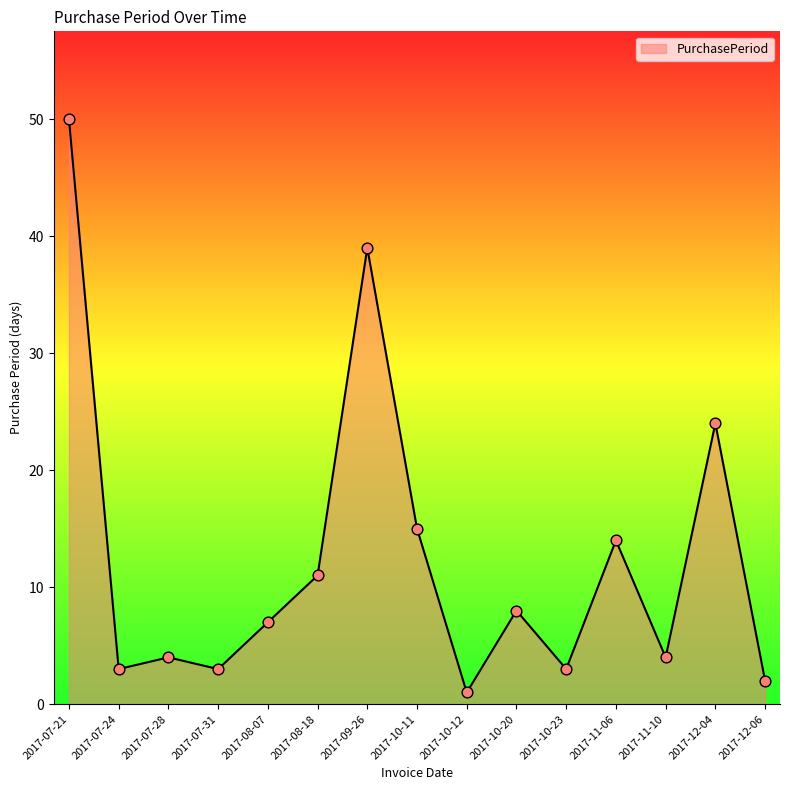

What is the ratio of the value at 2017-07-24 to the value at 2017-10-12?

3.0